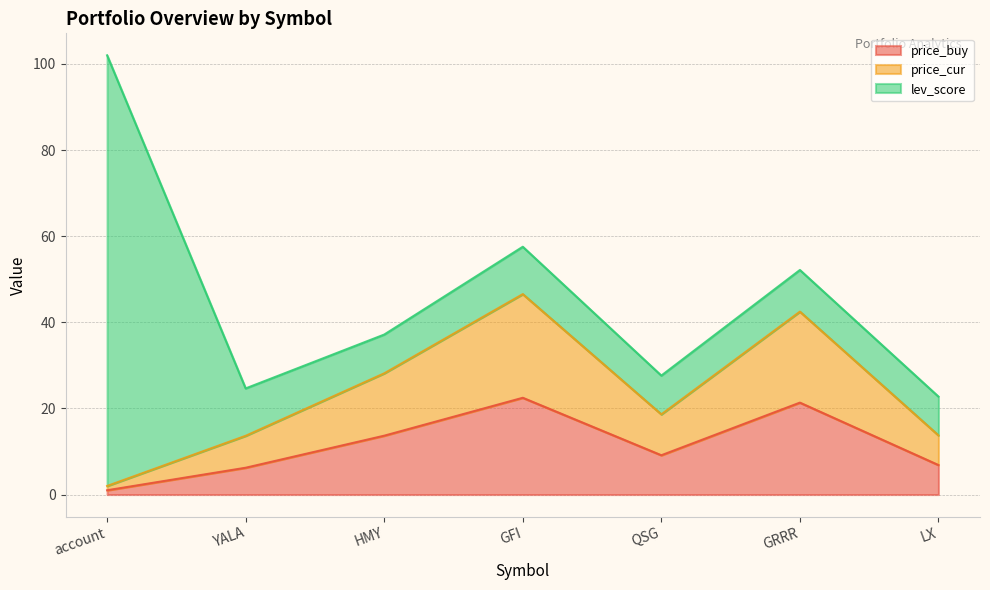

How many data points in price_buy are less than 9?

3